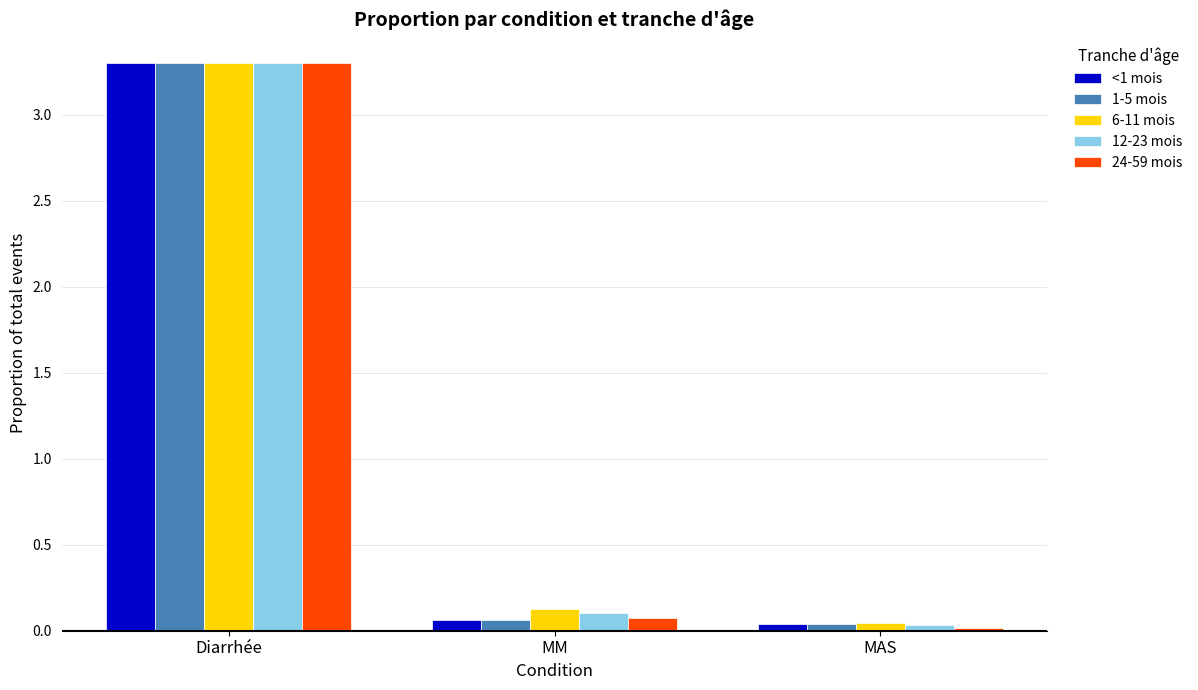

What position from the left is MM?

2